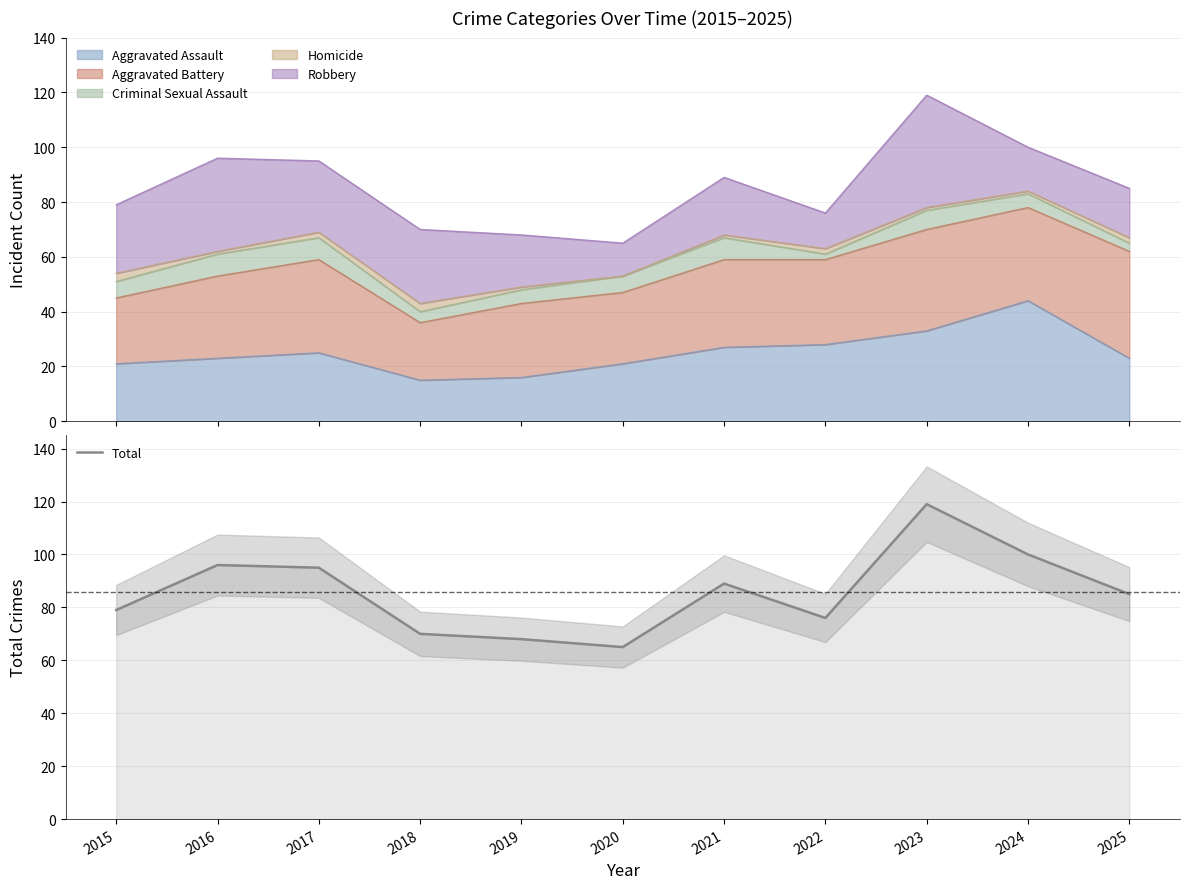

Is it true that the value at 2018 is 70?

True